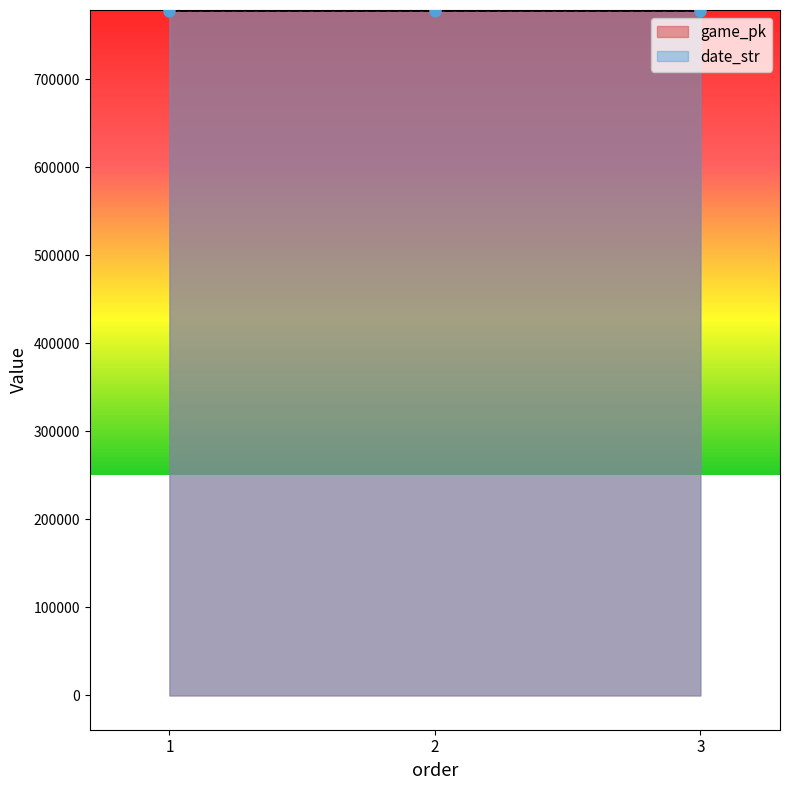

What is the total value across all series at 1?

1555240.0